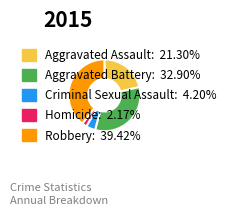

Which has a higher value, Aggravated Assault or Homicide?

Aggravated Assault